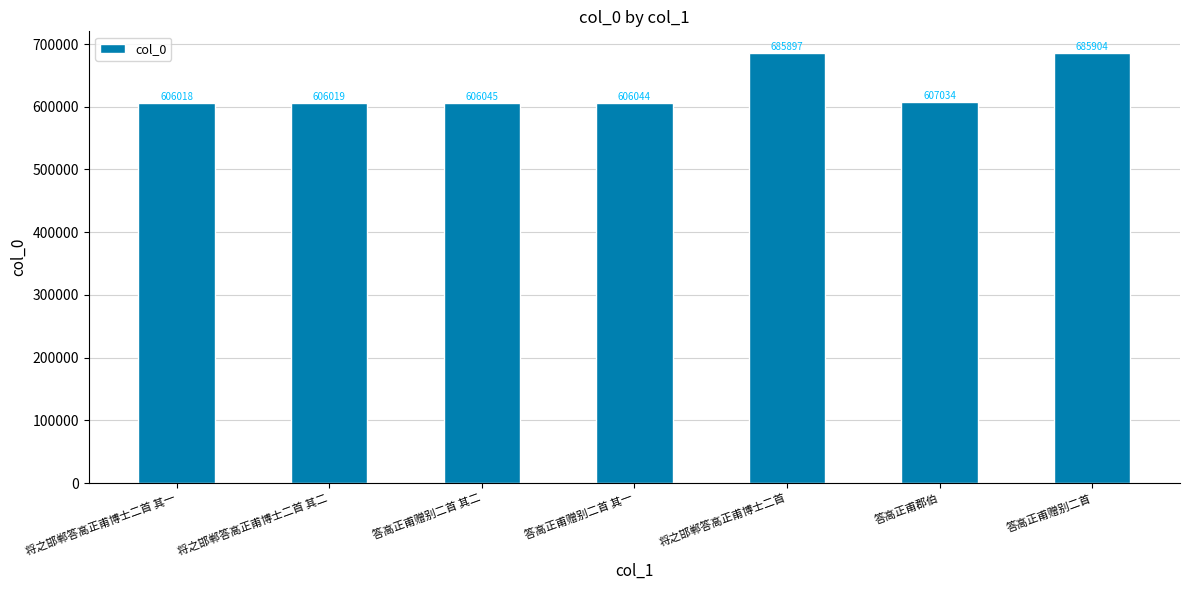

What is the change in value from 将之邯郸答高正甫博士二首 其一 to 答高正甫赠别二首 其二?

+27